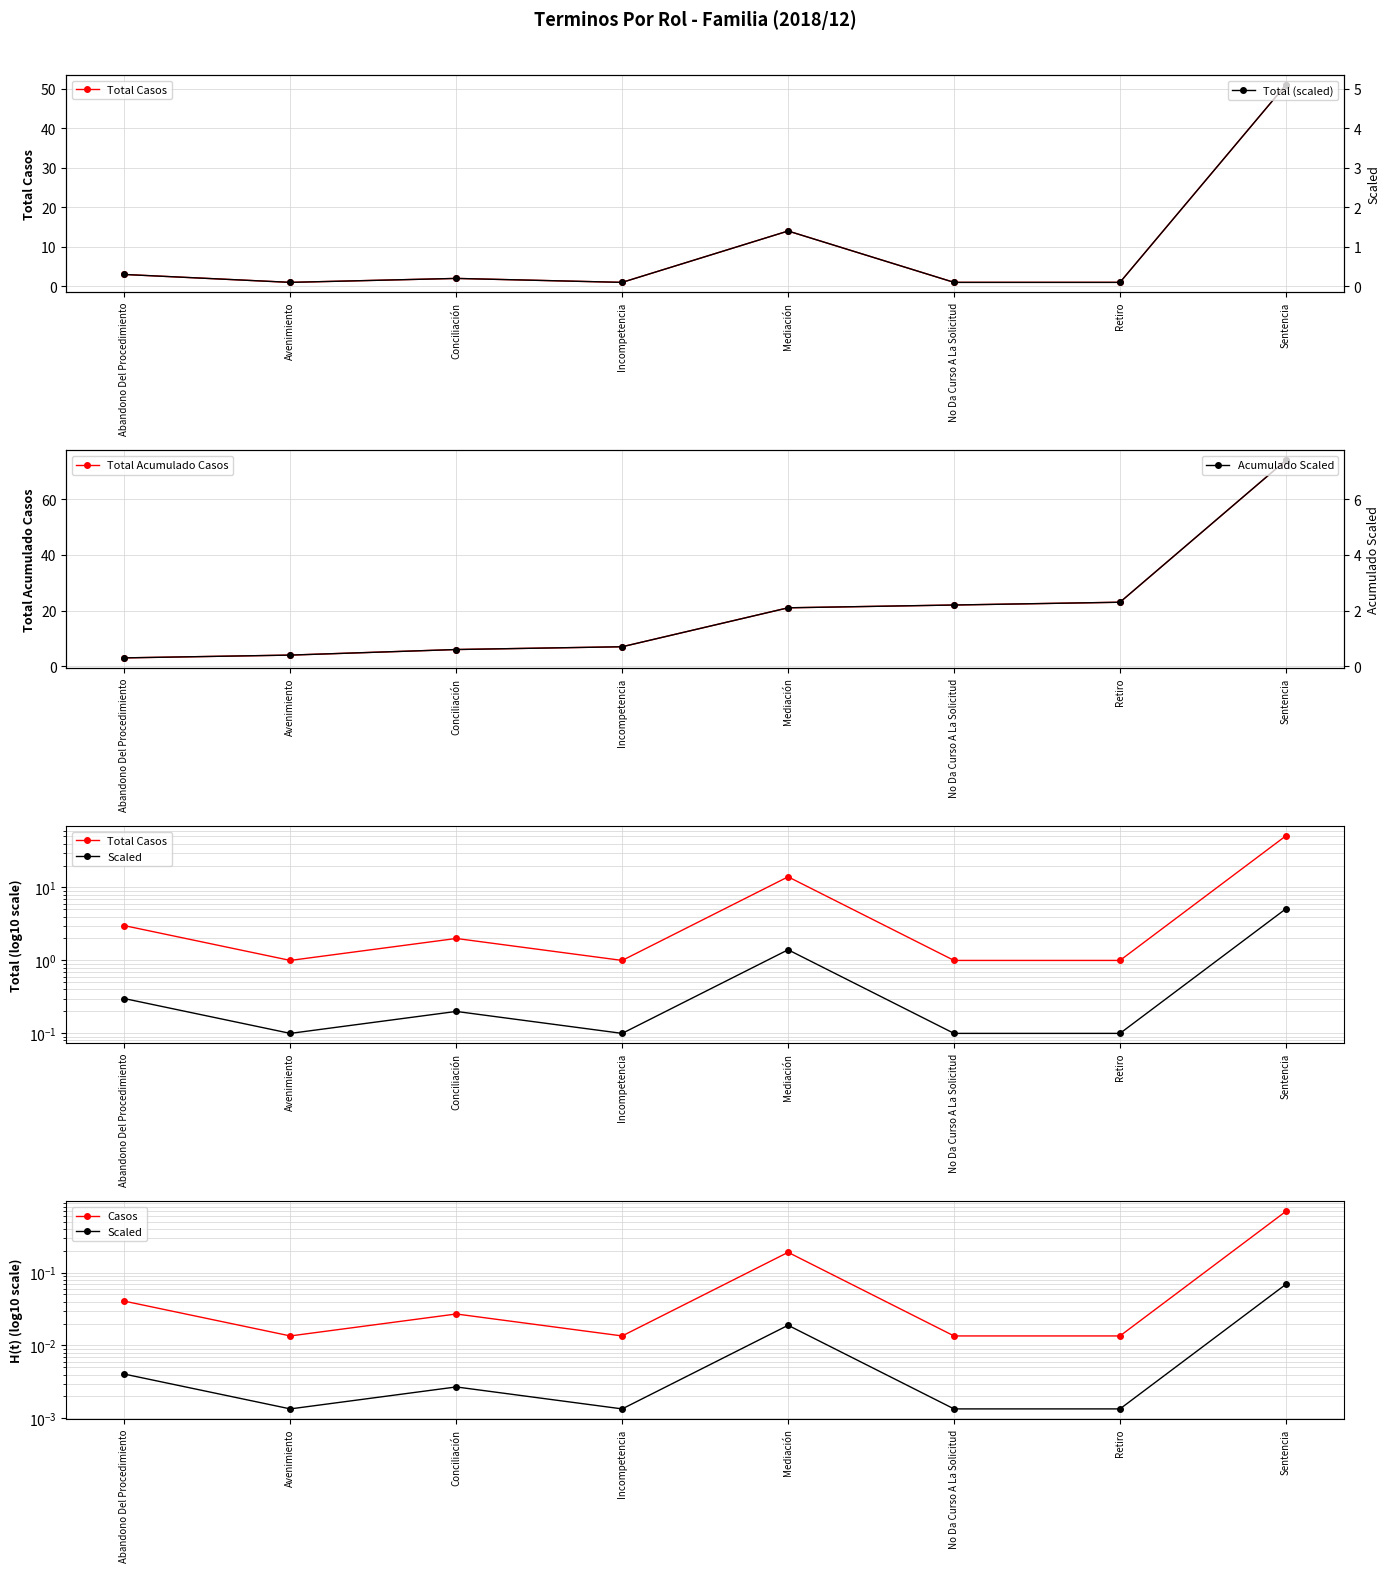

What are all the series names shown in the legend?

Total Casos, Total Acumulado Casos, Scaled, Casos, Total (scaled), Acumulado Scaled